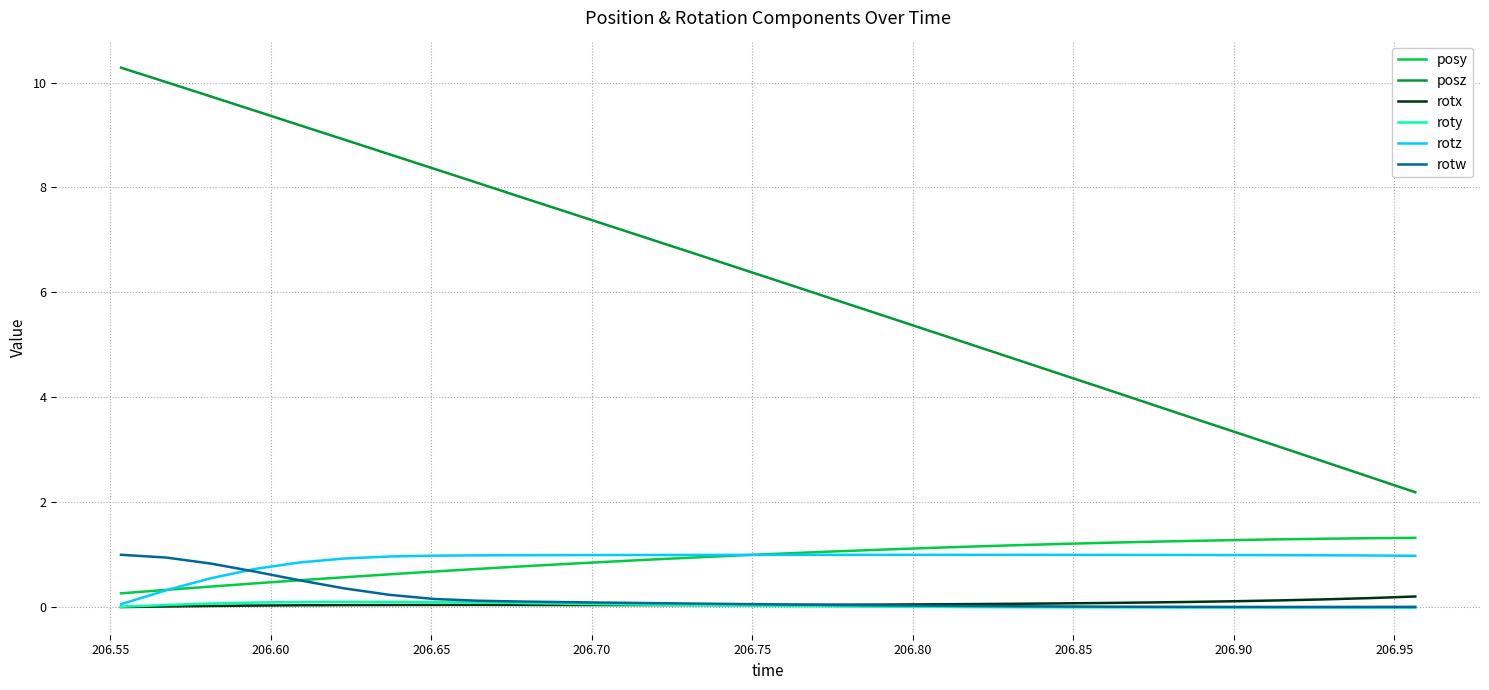

Does the chart display data point markers on the line(s)?

No